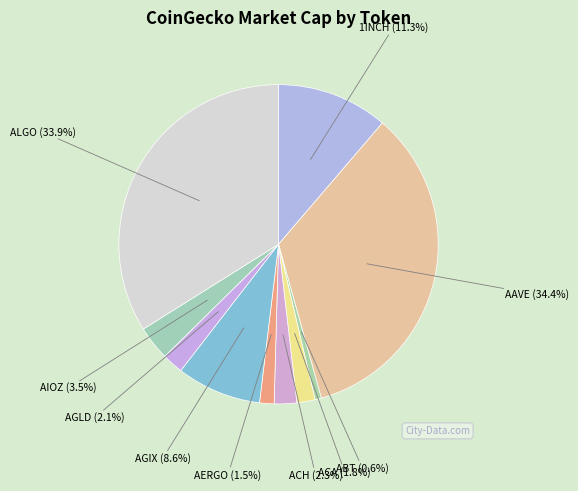

How many segments does this pie chart have?

10